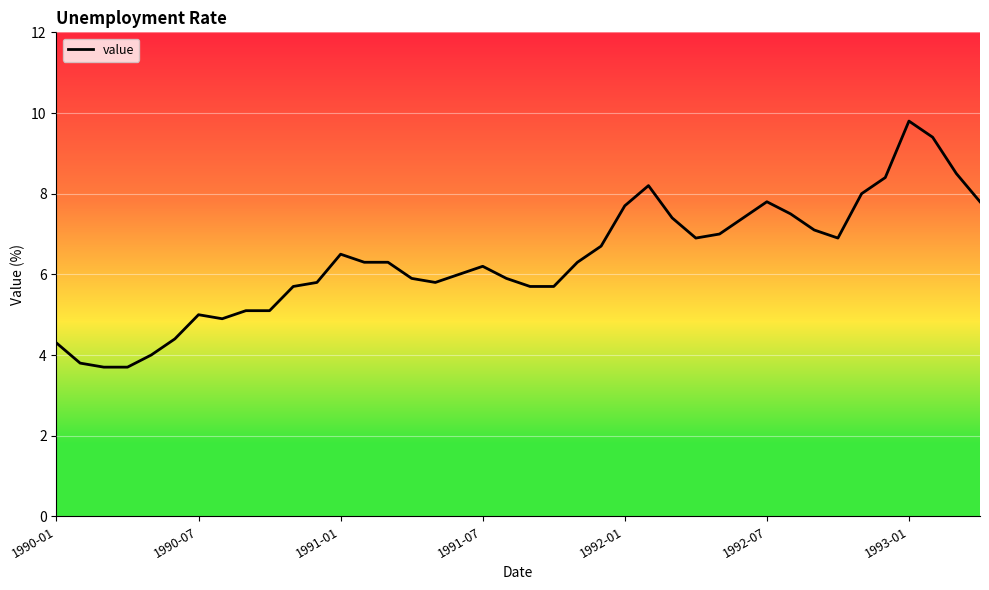

Reading left to right, list all the values displayed in this chart.

4.3	3.8	3.7	3.7	4.0	4.4	5.0	4.9	5.1	5.1	5.7	5.8	6.5	6.3	6.3	5.9	5.8	6.0	6.2	5.9	5.7	5.7	6.3	6.7	7.7	8.2	7.4	6.9	7.0	7.4	7.8	7.5	7.1	6.9	8.0	8.4	9.8	9.4	8.5	7.8